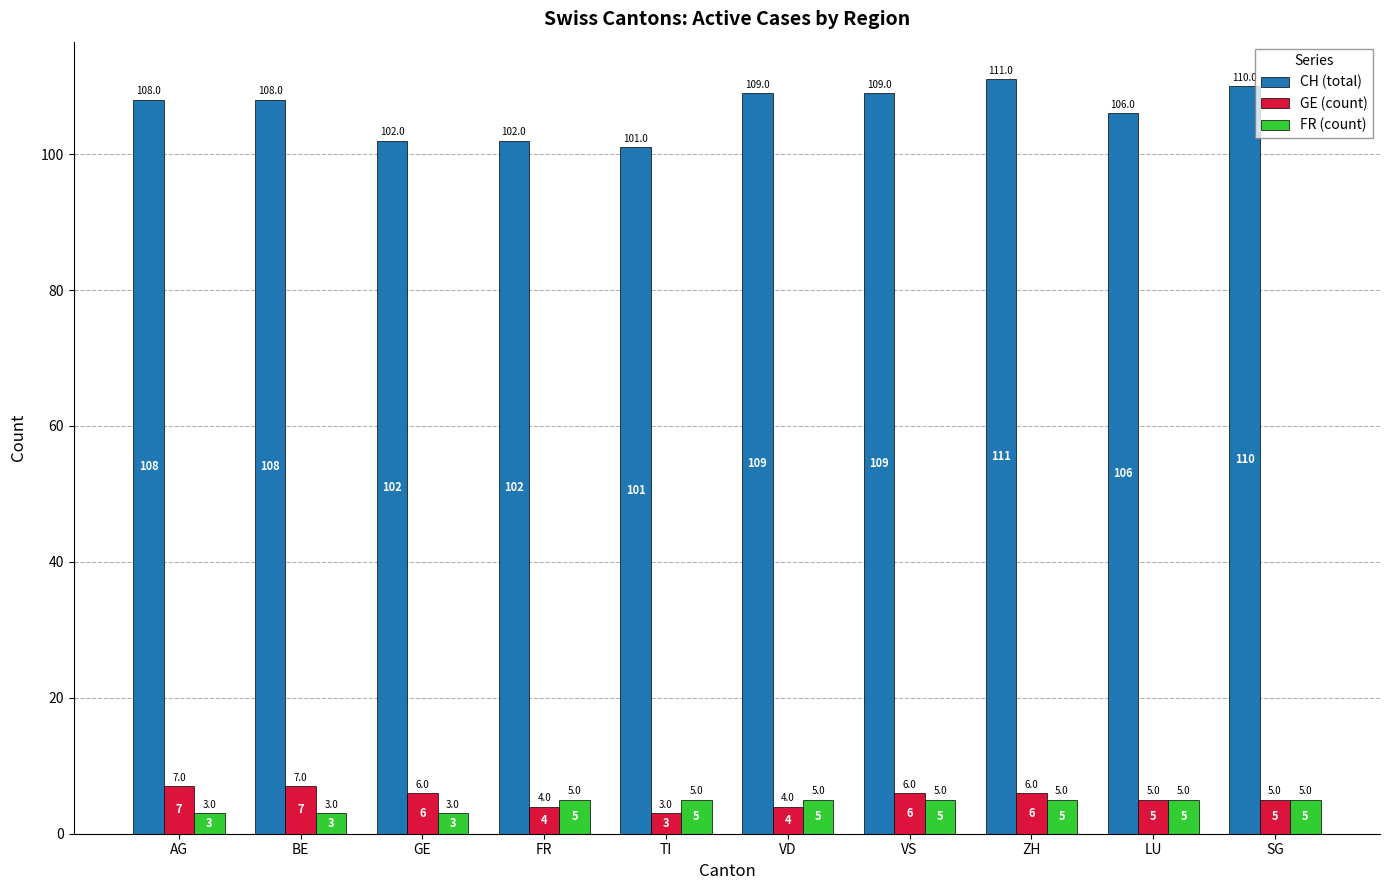

Is it true that CH (total) equals 109 at VS?

True